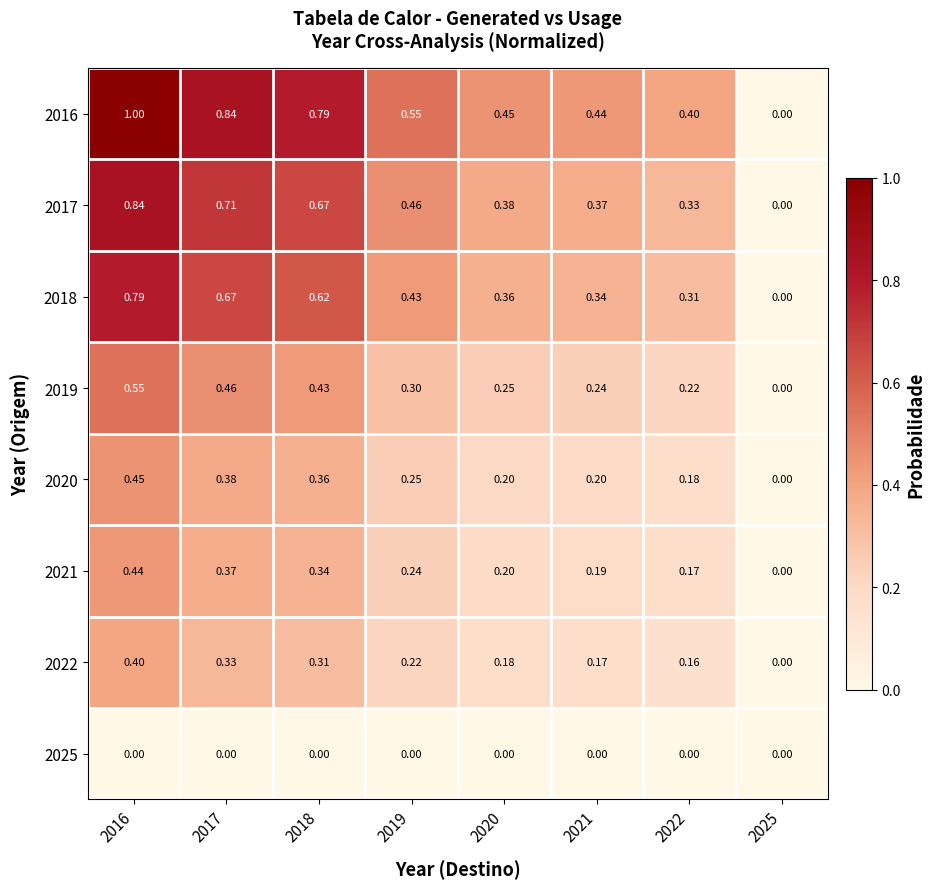

Is the value of 2021 at 2025 greater than the value of 2016 at 2022?

No